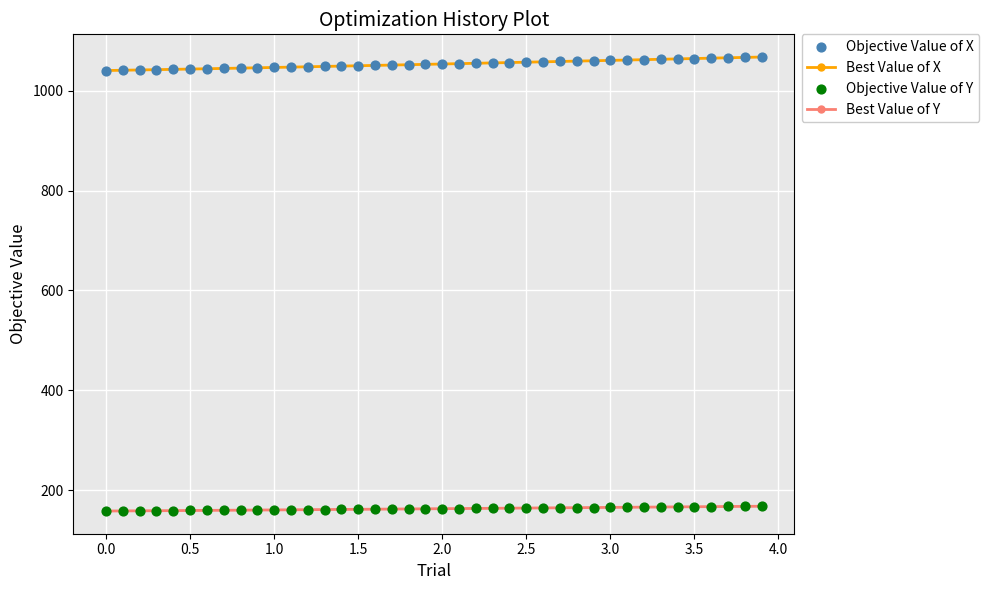

Which series has the largest total across all categories?

Best Value of X